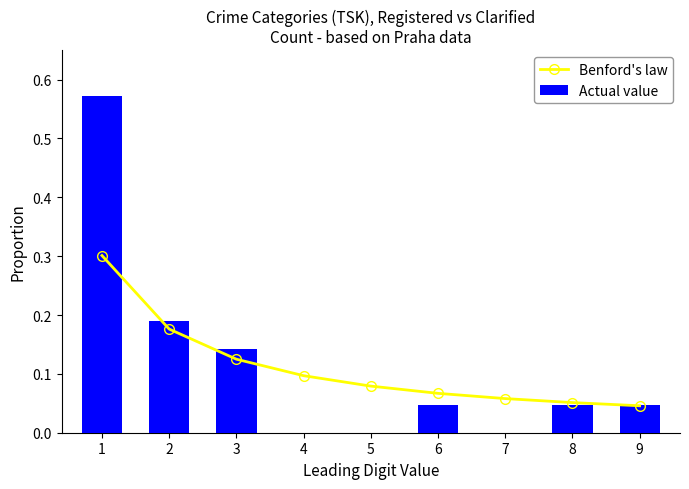

Between 3 and 7, which is larger?

3